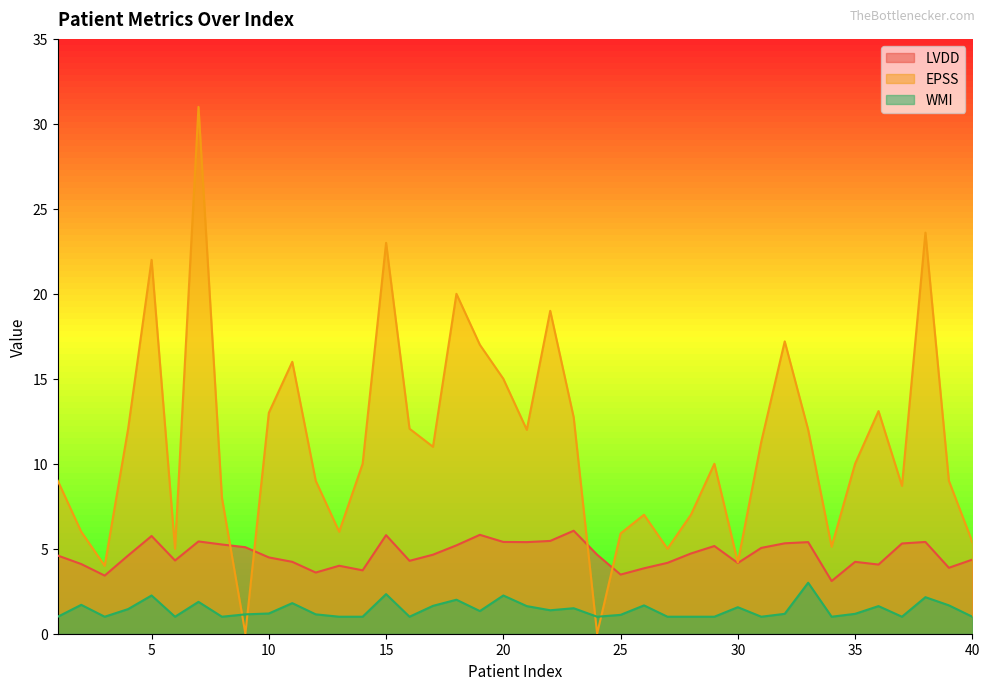

Does the chart have visible grid lines?

No